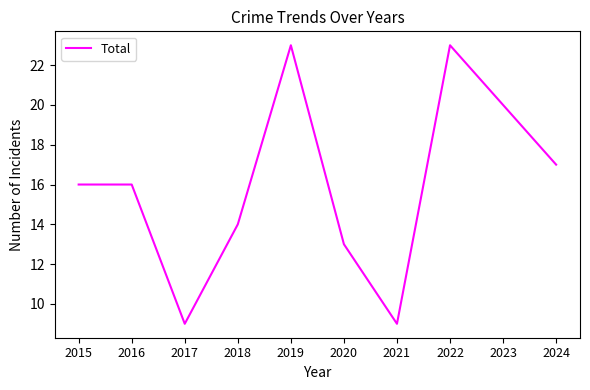

Does the chart display data point markers on the line(s)?

No